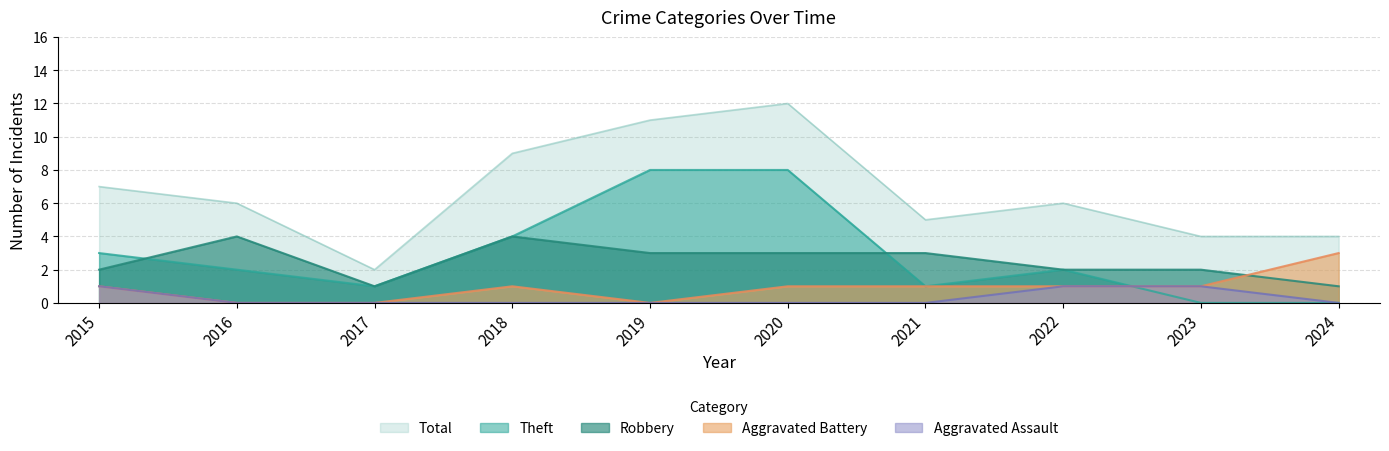

The value of Theft at 2019 is 8. True or false?

True